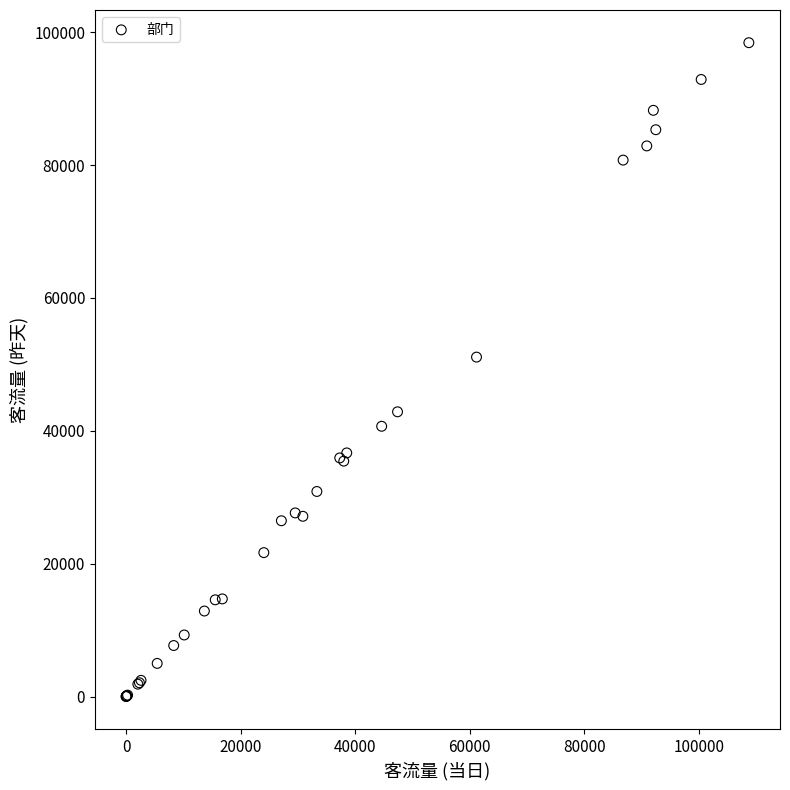

What Y value in the scatter plot is closest to 49209?

51091